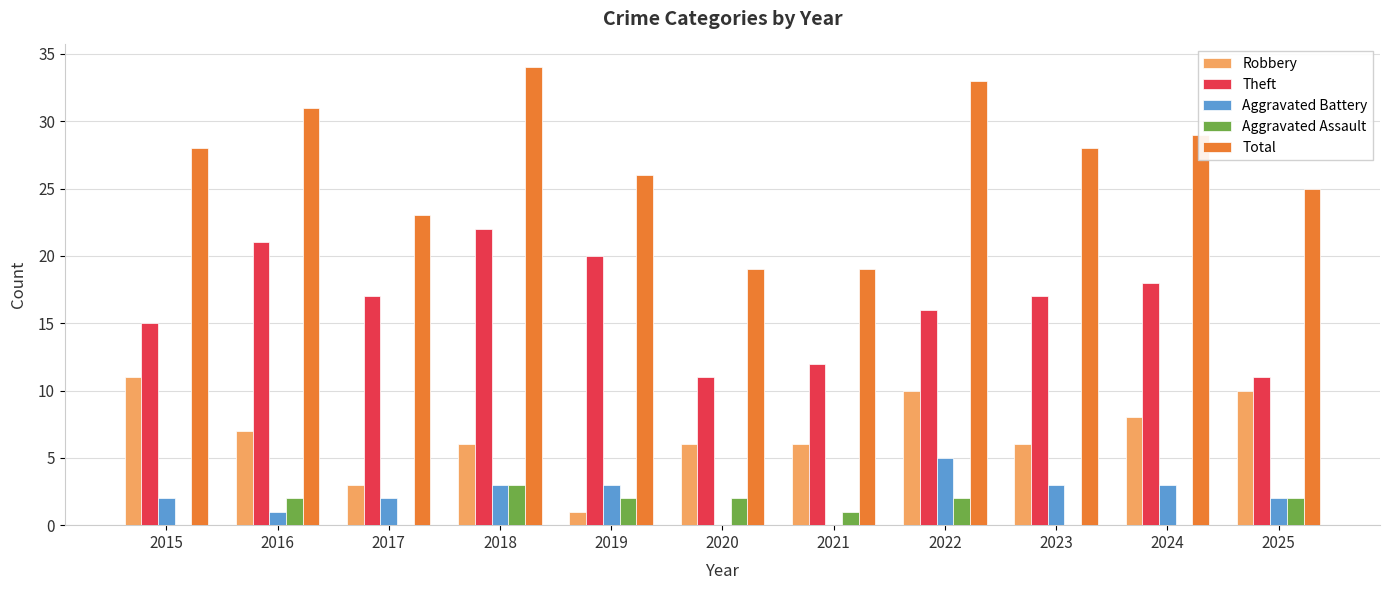

How many data points does each series have?

11